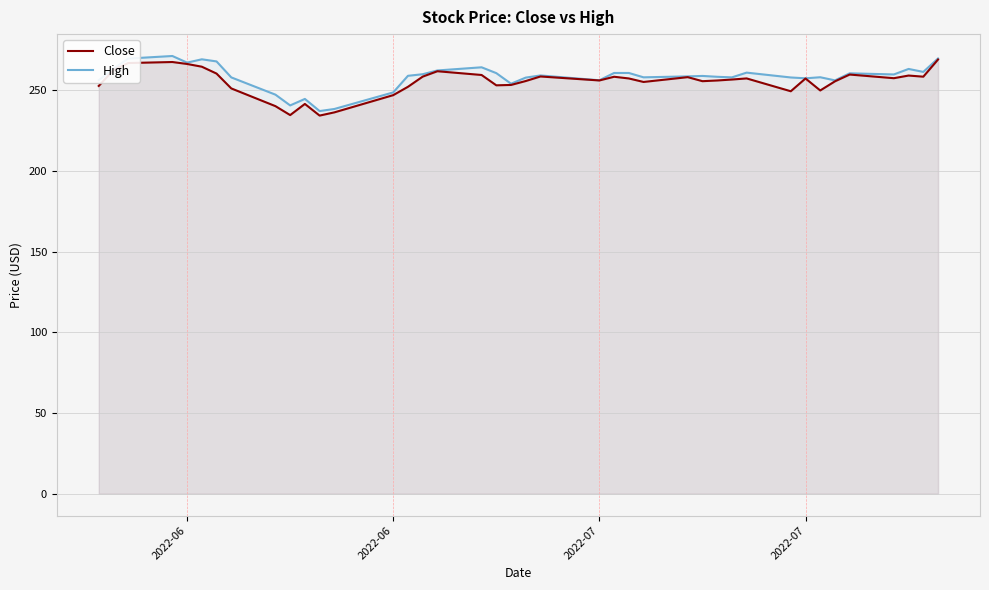

True or false: Close and High cross at least once.

False